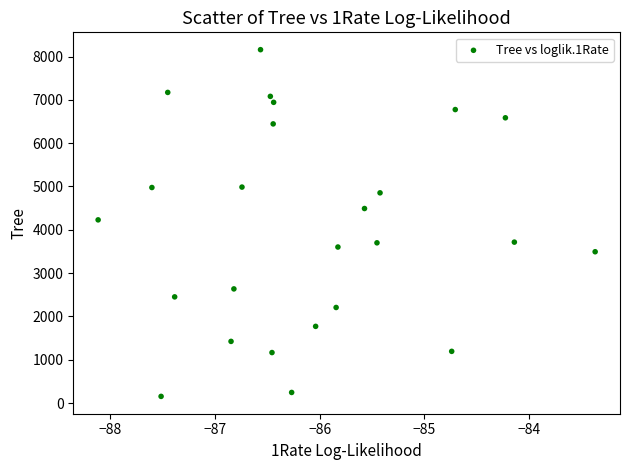

Count the number of points in this scatter plot.

25